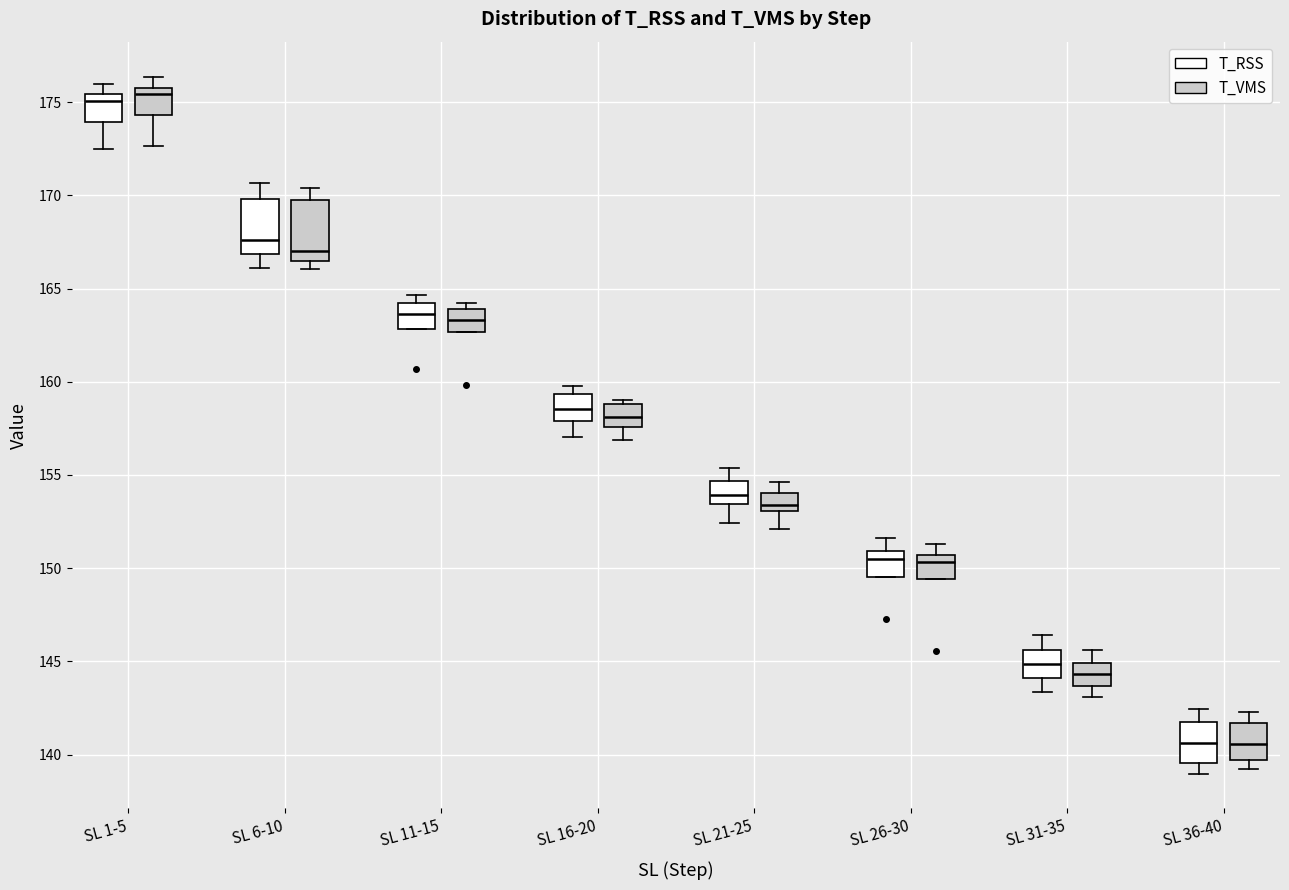

Where is the lower edge of the box for SL 36-40 (T_VMS) on the y-axis? The values are not printed on the chart, so give them approximately, as read against the axis.

139.5